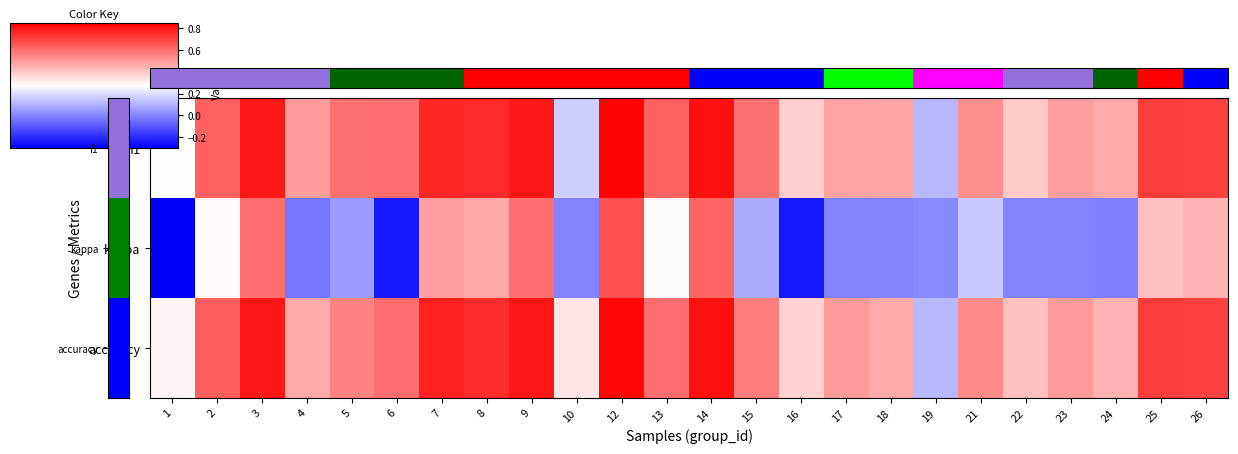

What is the minimum value shown in the chart?

-0.3